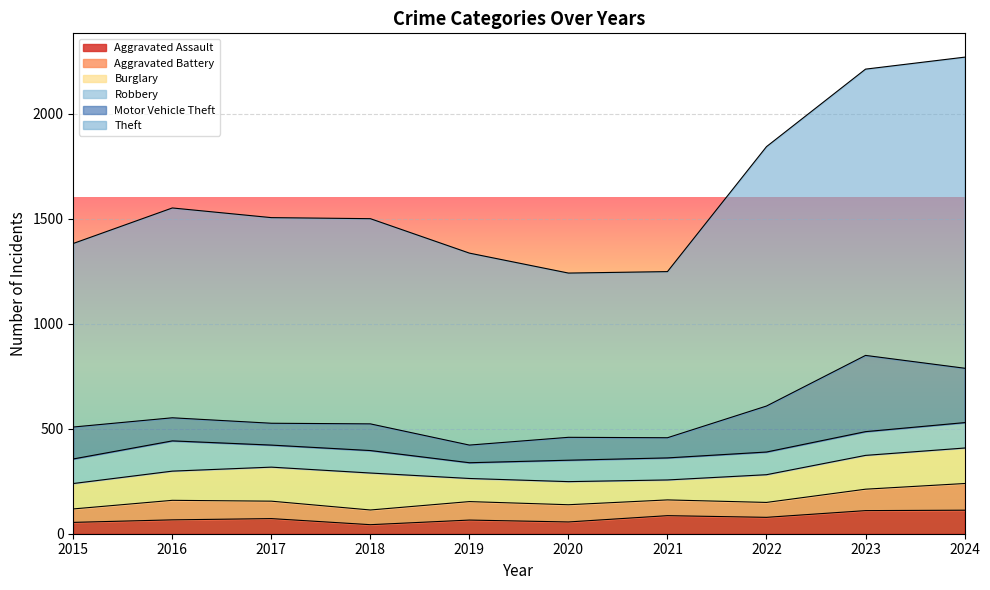

Where does the Theft series first go above 979?

2016